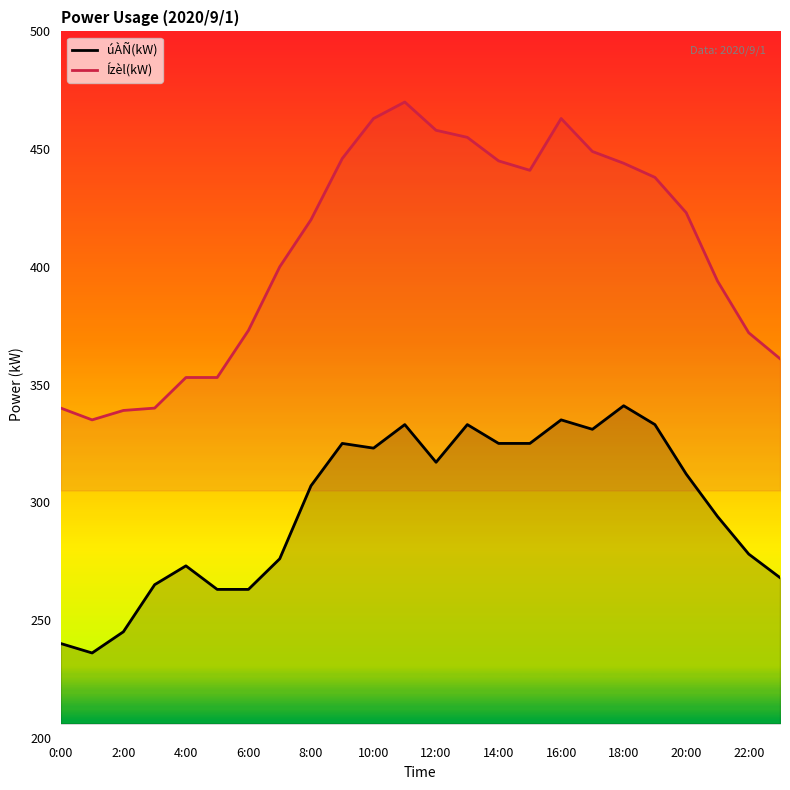

List the series in order of their peak value, highest first.

Ízèl(kW), úÀÑ(kW)